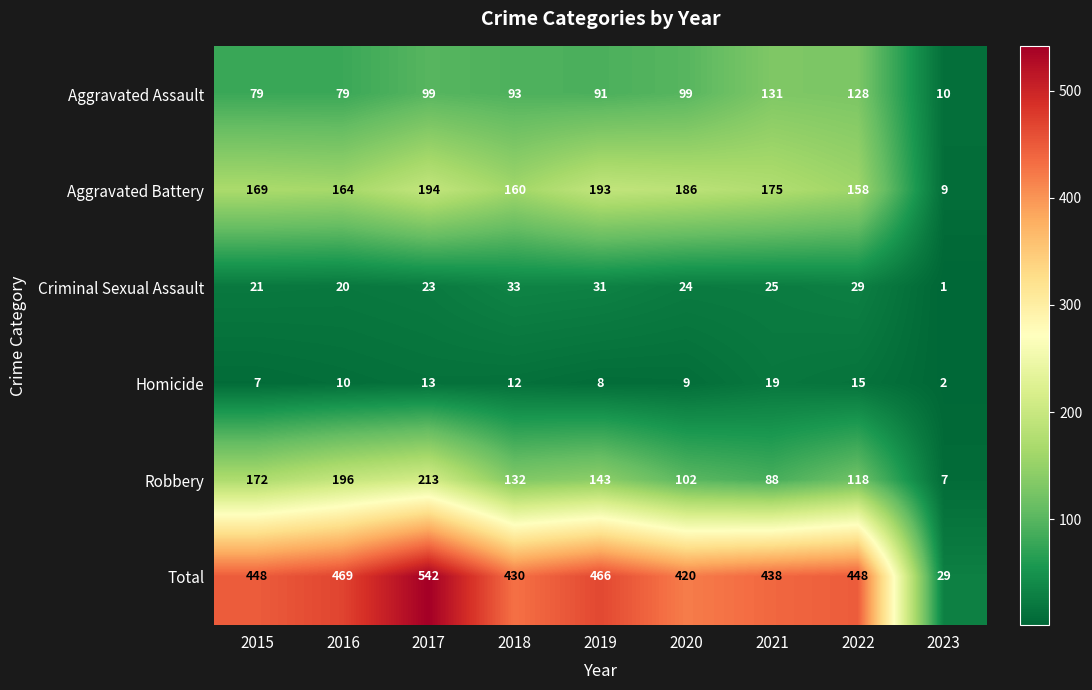

Which series has the widest spread of values?

Total